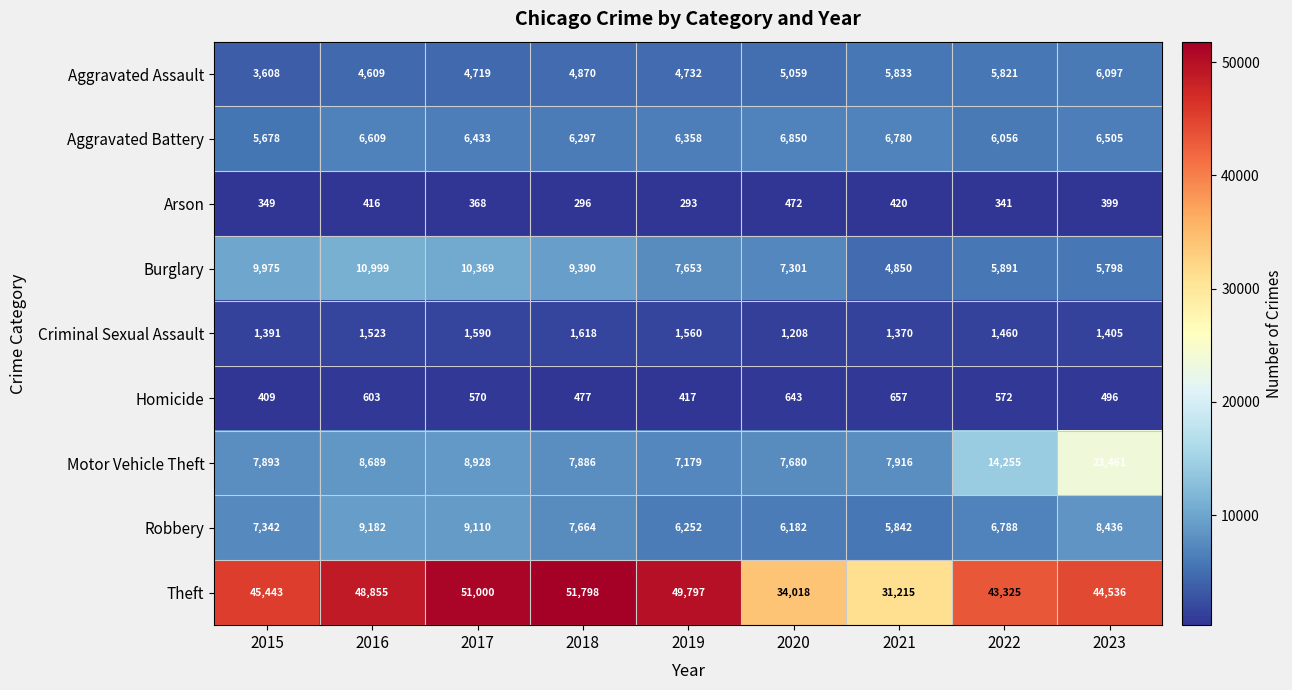

The value of Robbery at 2021 is 5842. True or false?

True